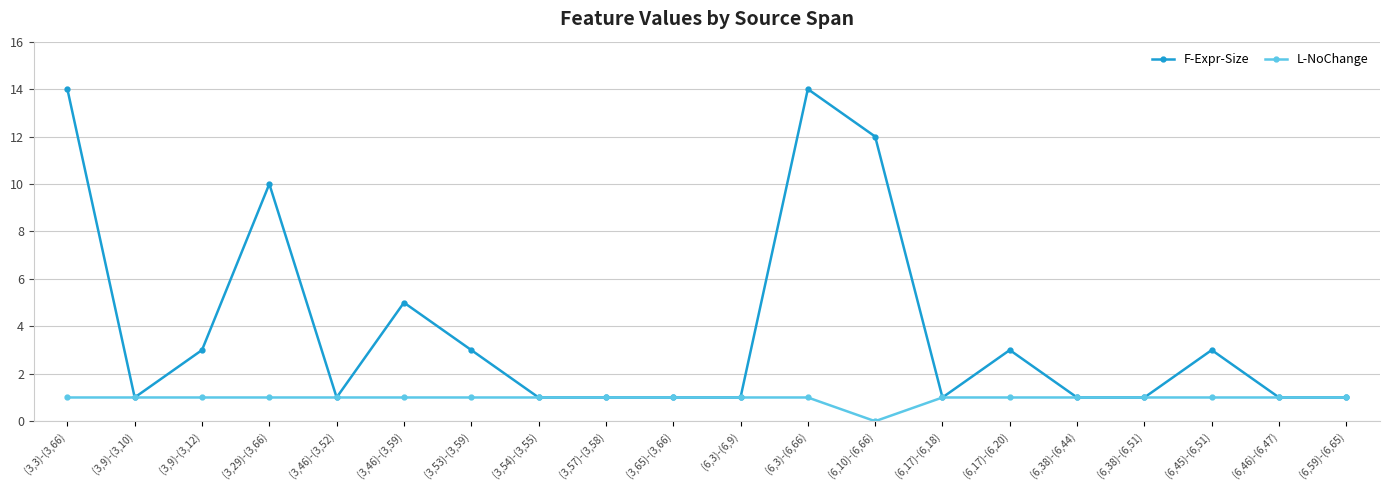

Is the value of F-Expr-Size at (6,17)-(6,20) greater than the value of L-NoChange at (6,17)-(6,18)?

Yes